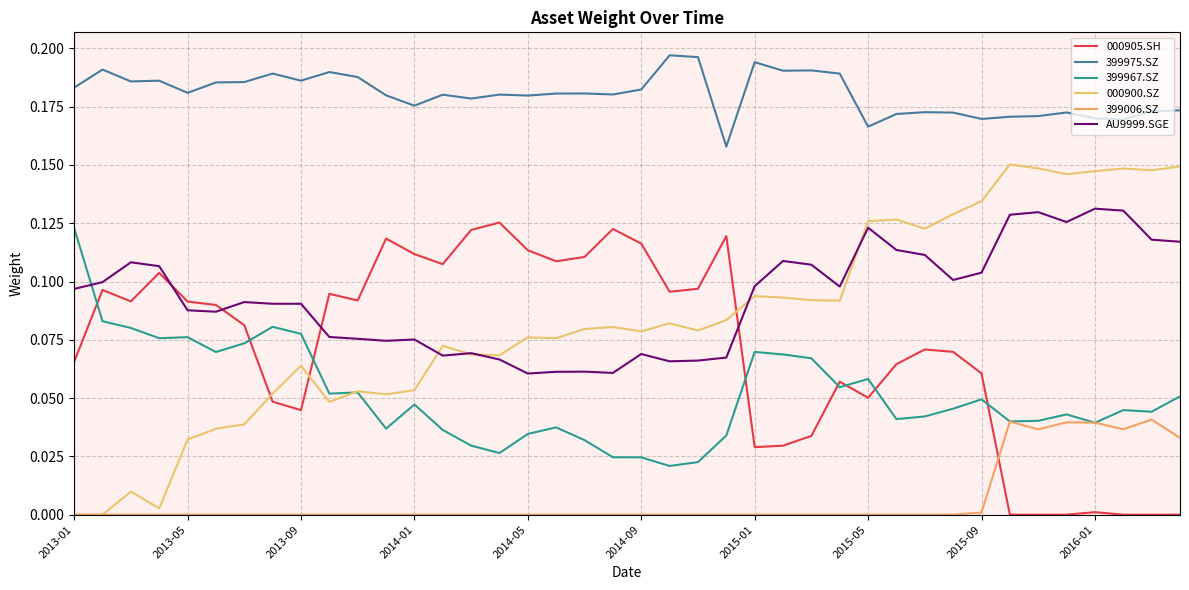

Where is the first local maximum for 000900.SZ?

2013-09